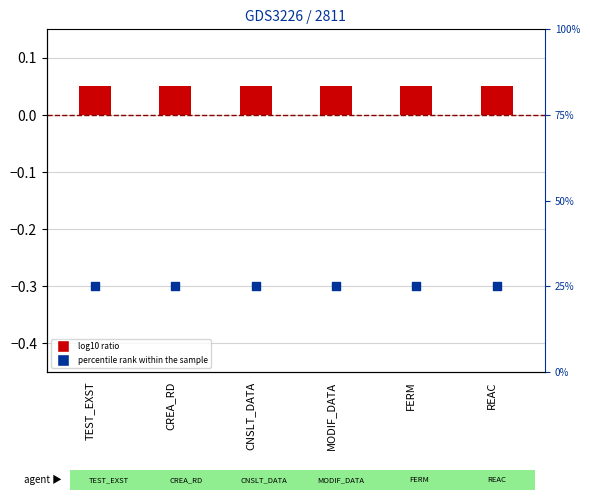

Which series reaches the maximum Y coordinate?

percentile rank within the sample